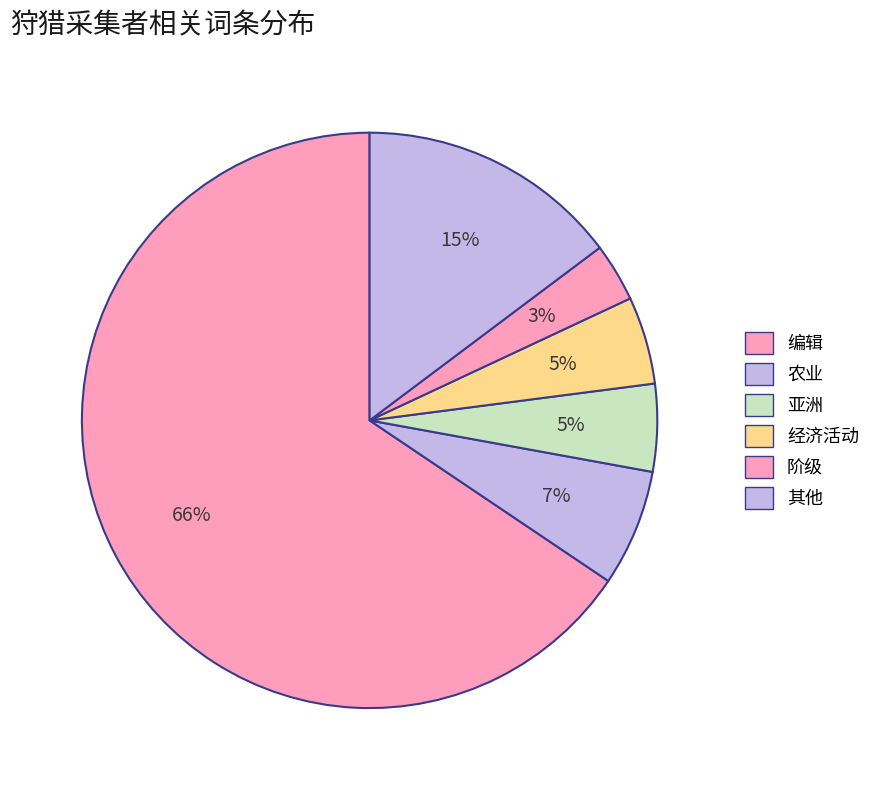

How many segments does this pie chart have?

6